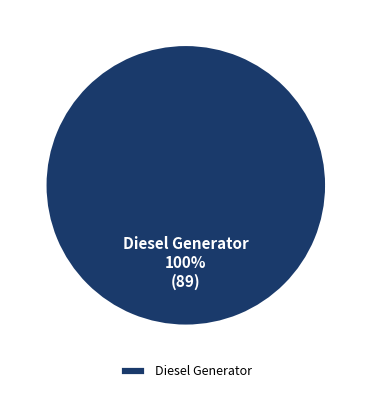

Is it true that Diesel Generator is 89% of the pie?

False